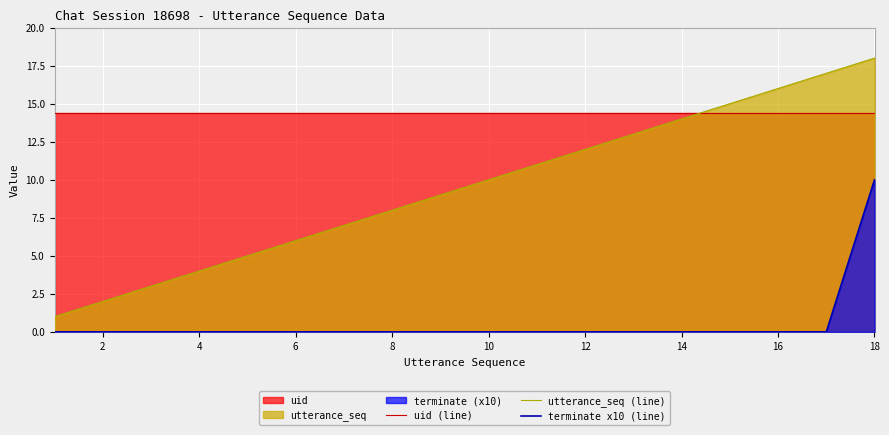

List the series in order of their overall mean, lowest first.

terminate x10 (line), utterance_seq (line), uid (line)